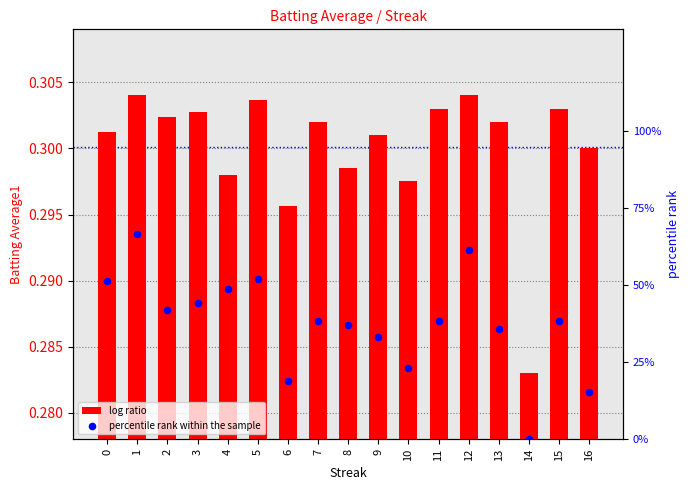

At how many categories does at least one series exceed 16?

15